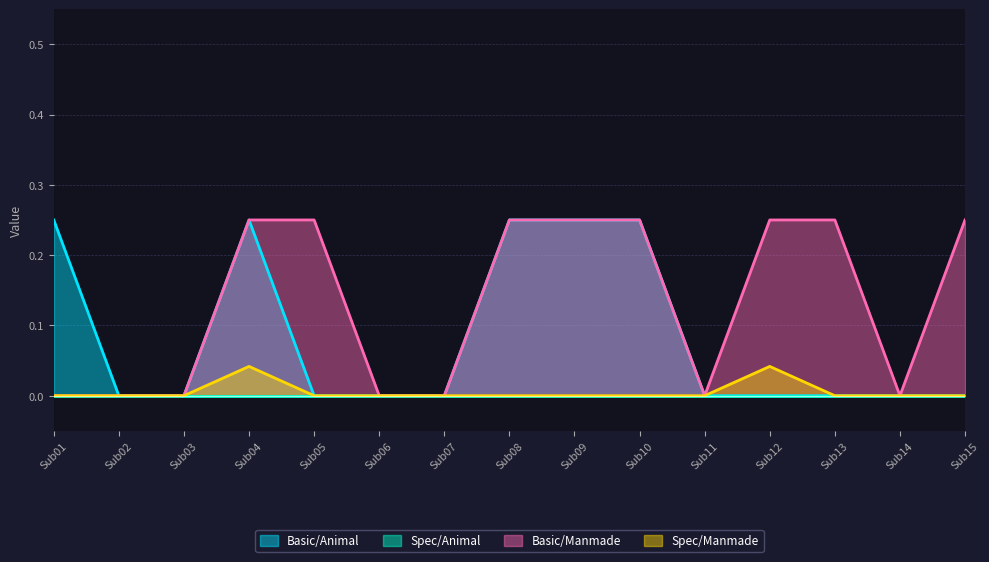

Is it true that Spec/Manmade equals 0.0 at Sub10?

True